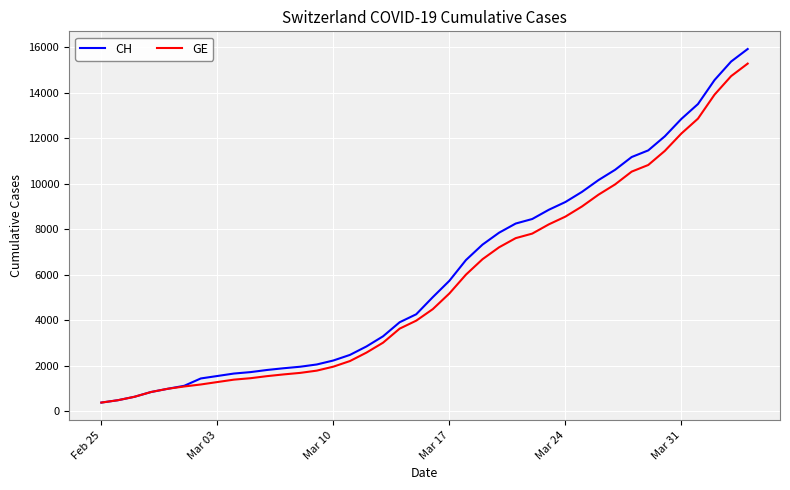

What is the highest value of the GE series?

15284